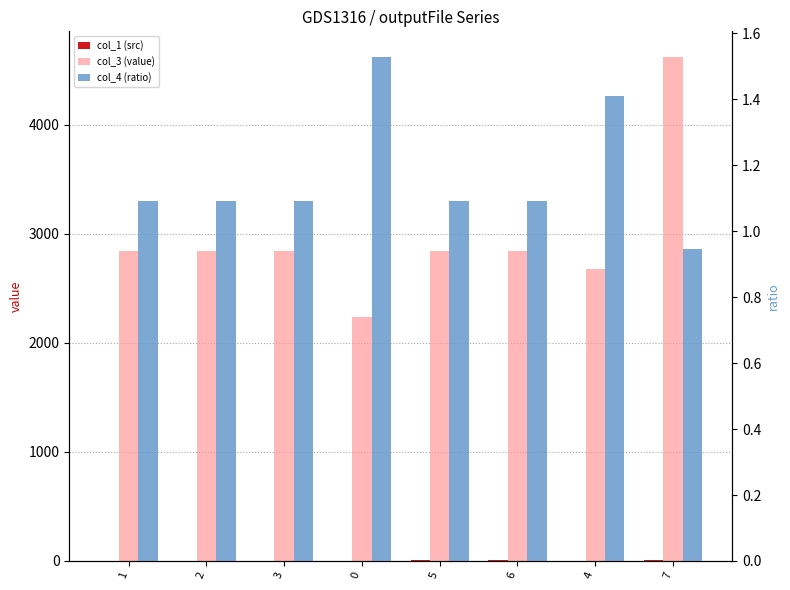

The col_4 (ratio) series shows 1.8 at 2. True or false?

False